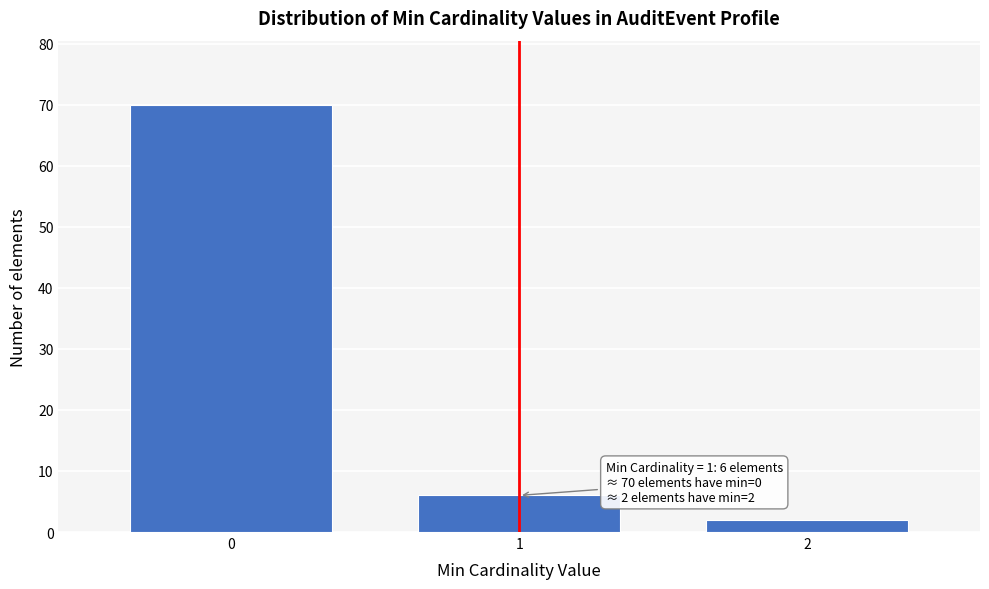

Reading left to right, list all the values displayed in this chart.

70	6	2